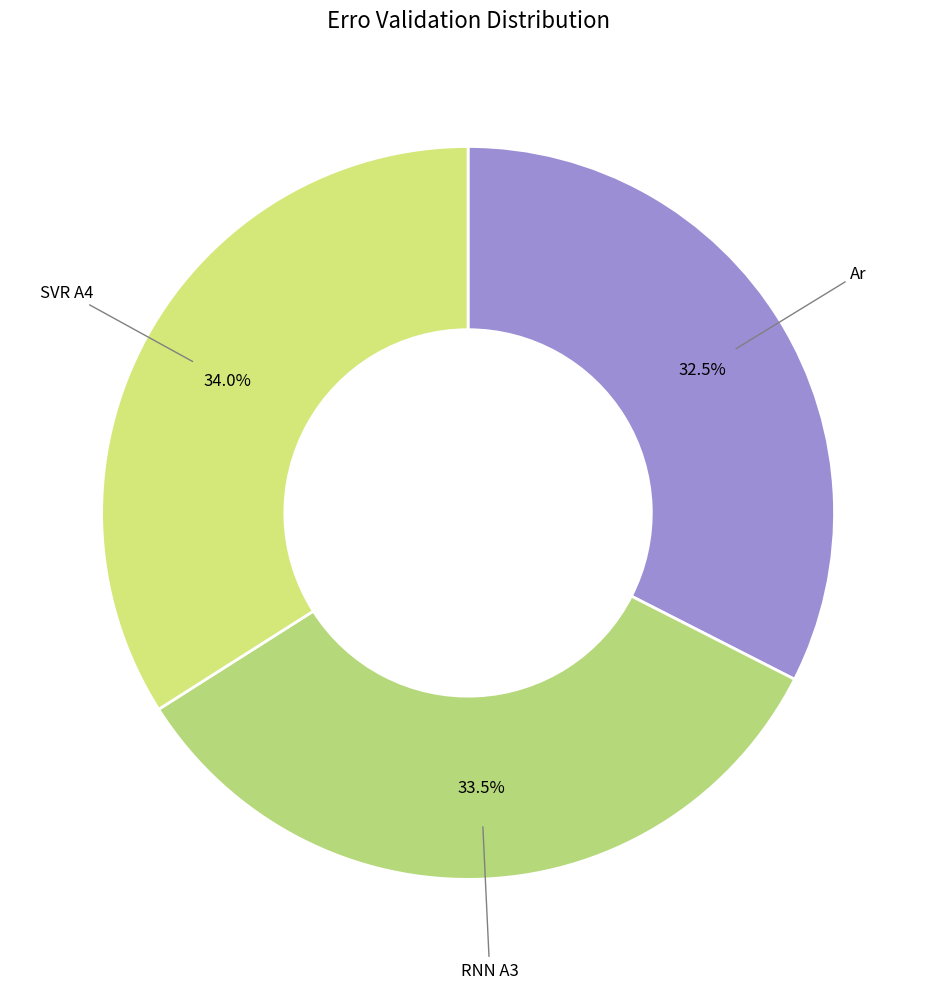

Is it true that SVR A4 is 34% of the pie?

True